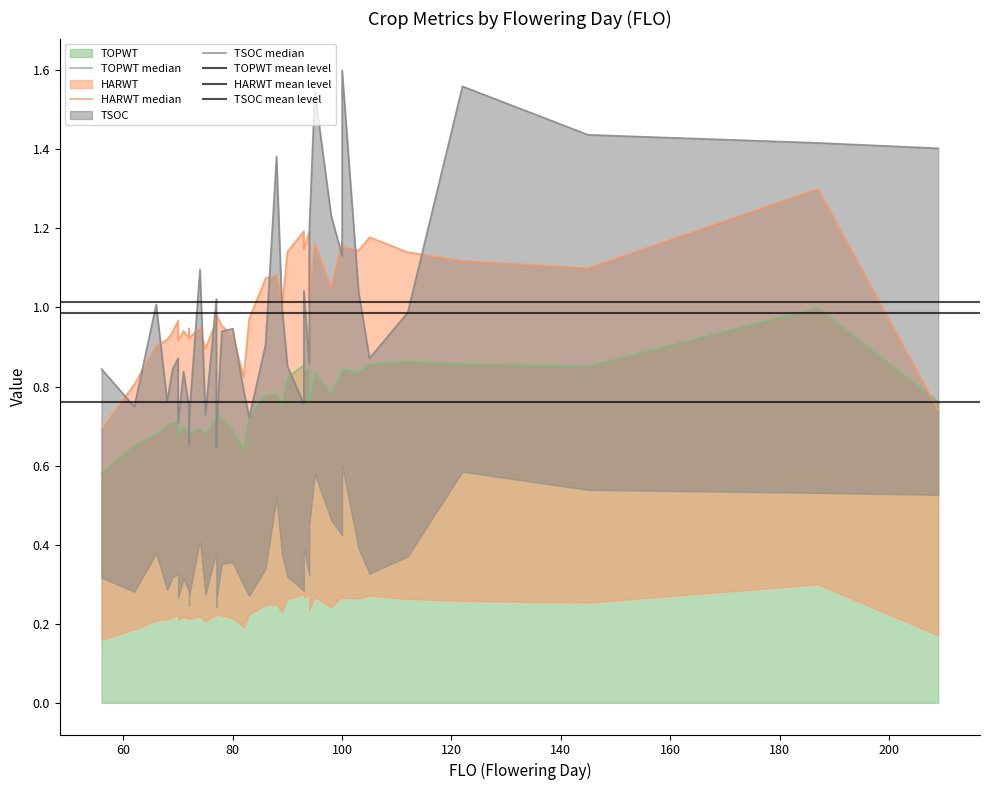

What is the value of the TOPWT point at the 29th from the left?

0.8